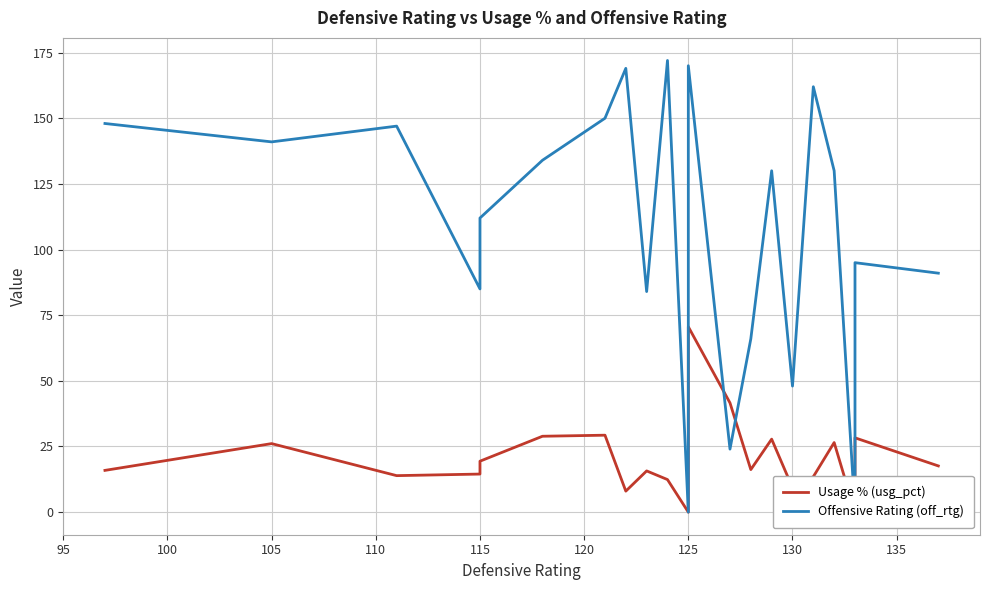

What are all the series names shown in the legend?

Usage % (usg_pct), Offensive Rating (off_rtg)